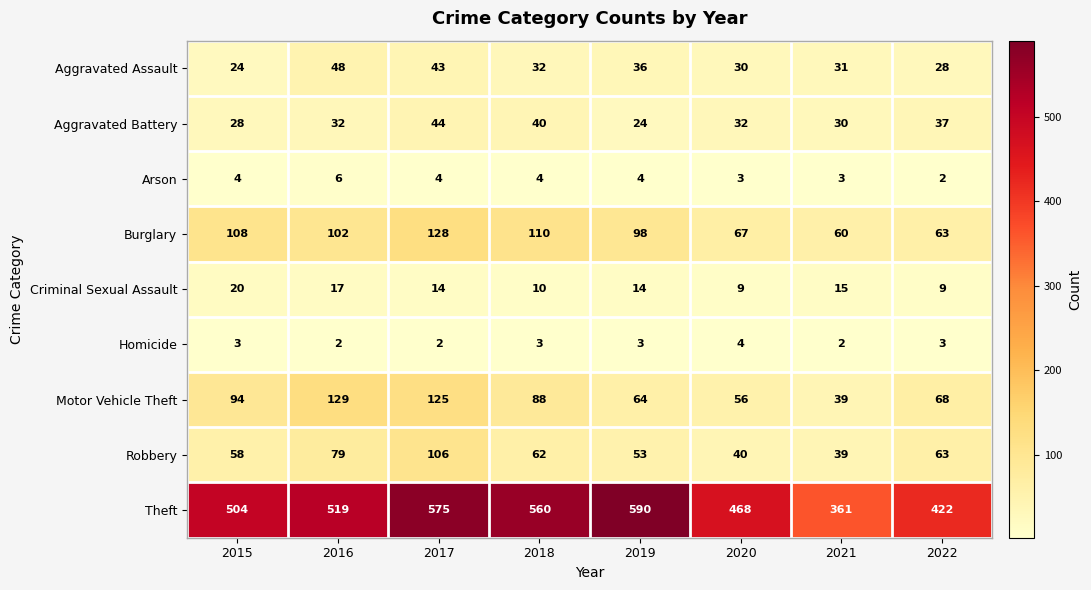

Which category has the highest value across all series?

2019